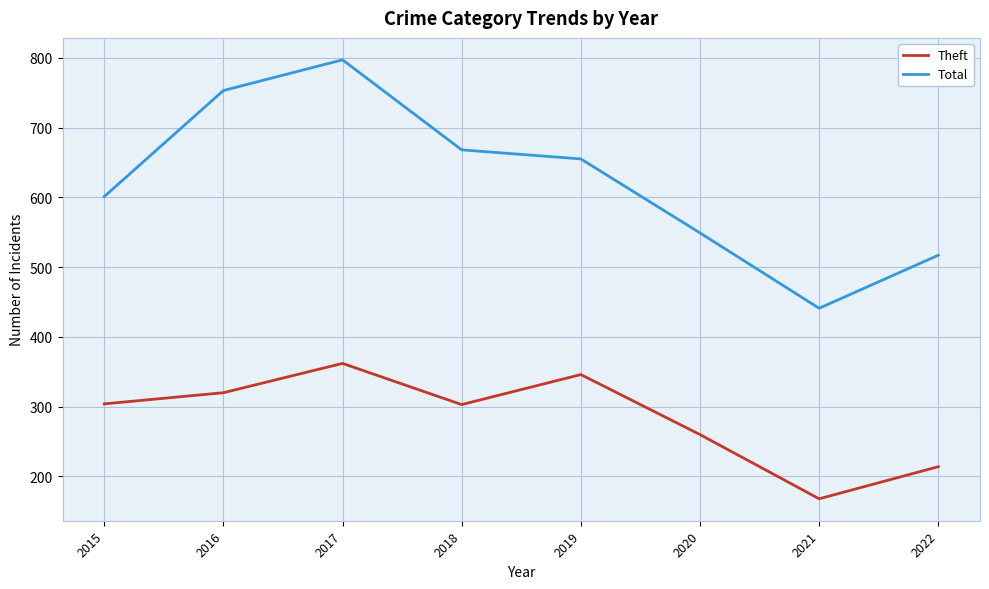

Read the Theft value at 2015, to the nearest 10.

300